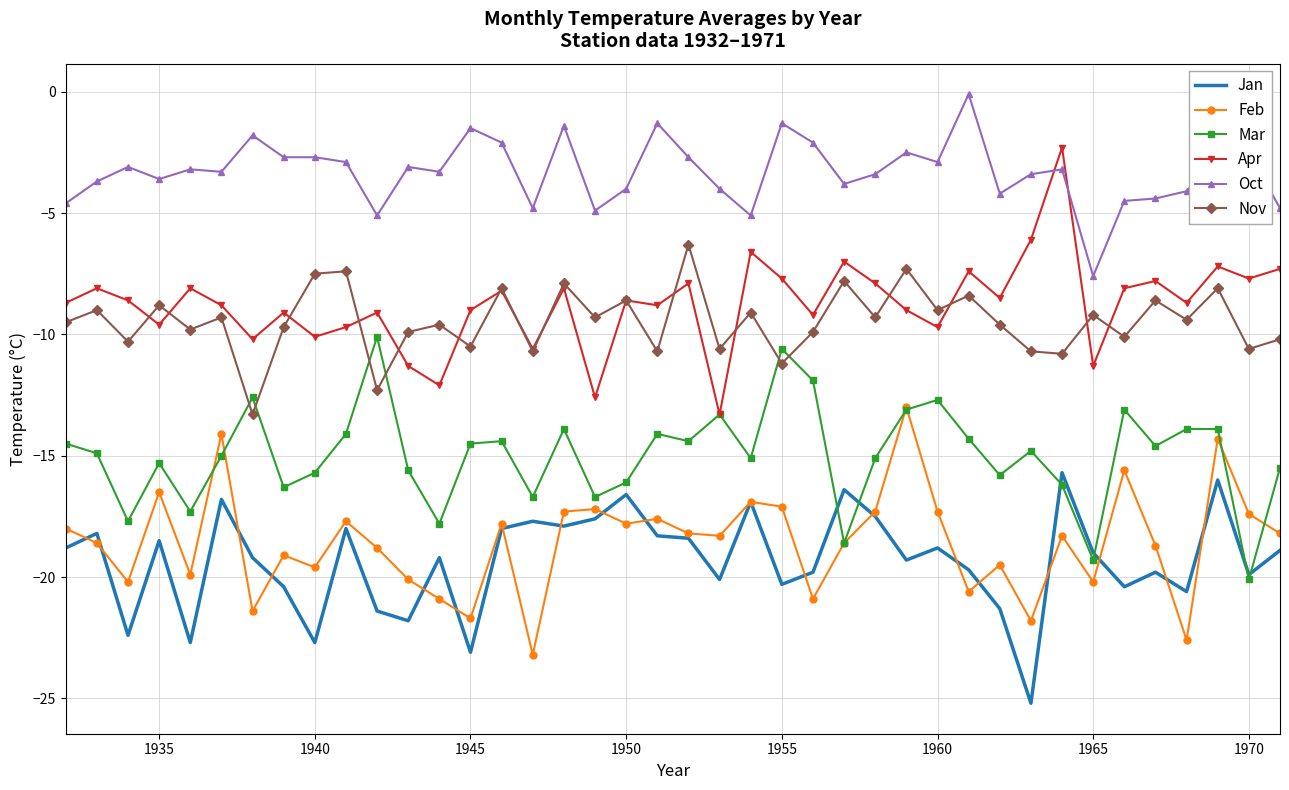

Rank the series by their maximum value, from lowest to highest.

Jan, Feb, Mar, Nov, Apr, Oct